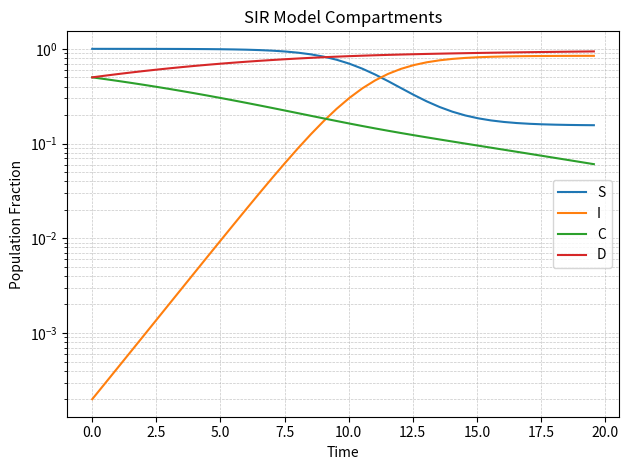

Which has a higher value, 17.5 or 2.5?

2.5